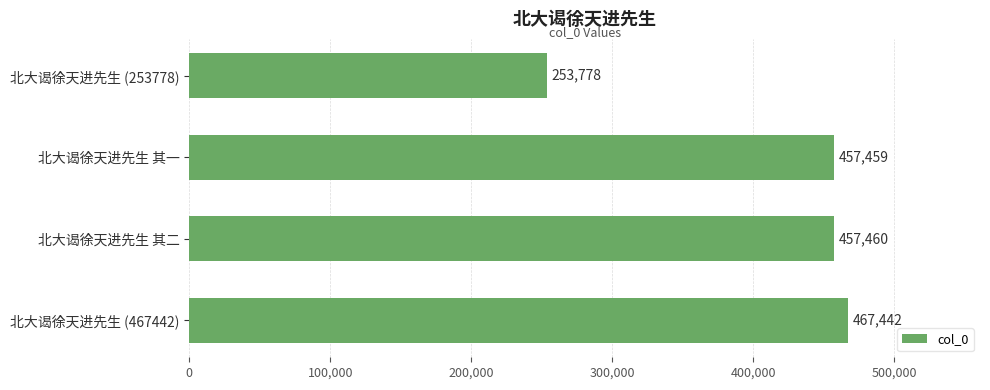

The value at 北大谒徐天进先生 (467442) is 467442. True or false?

True